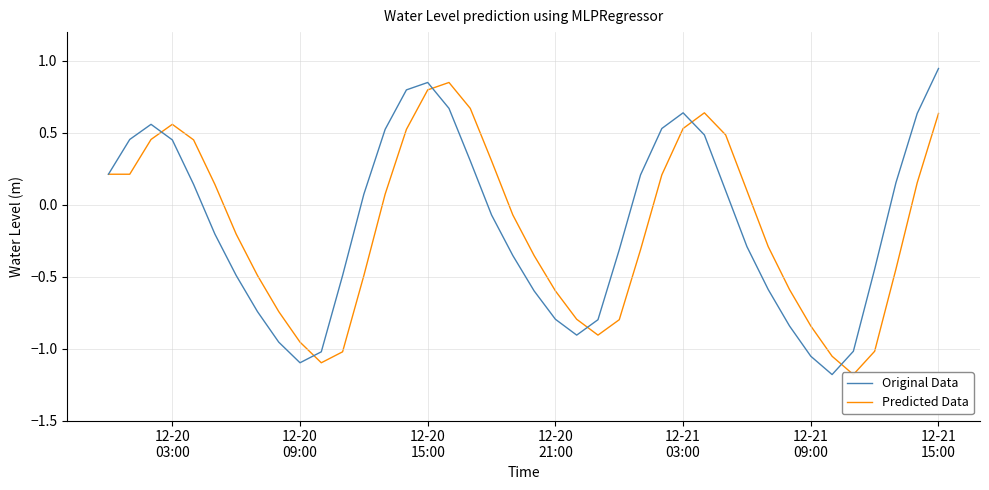

Is the value of Original Data at 38 greater than the value of Predicted Data at 12-21
15:00?

Yes